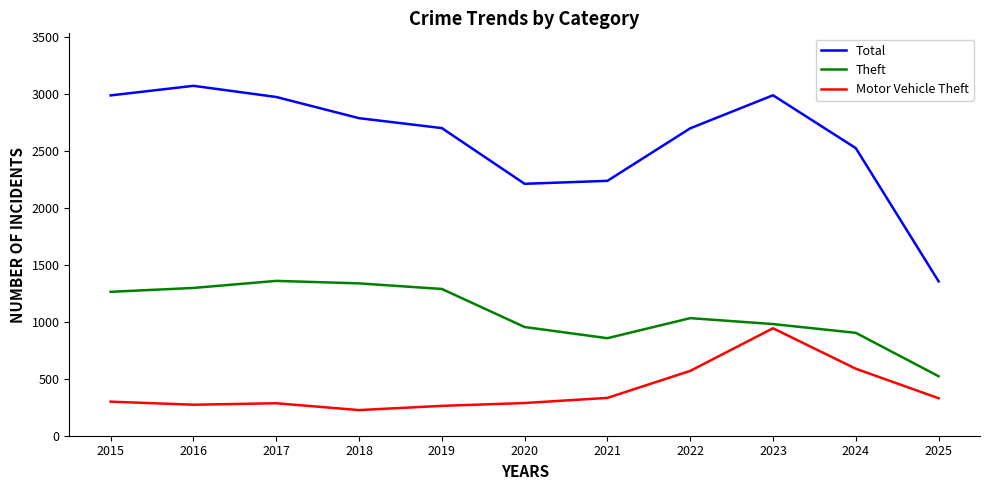

Between 2021 and 2023, which series saw the biggest shift?

Total